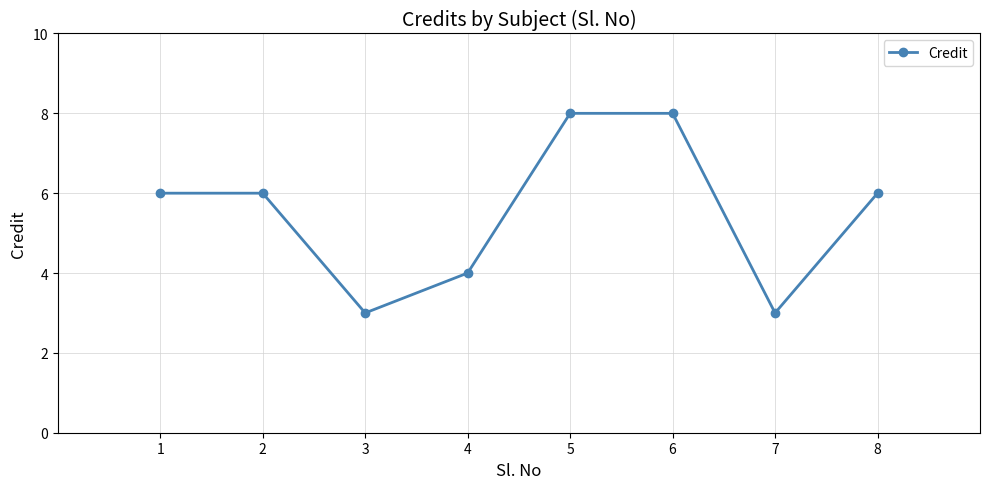

What is the sum of all values?

44